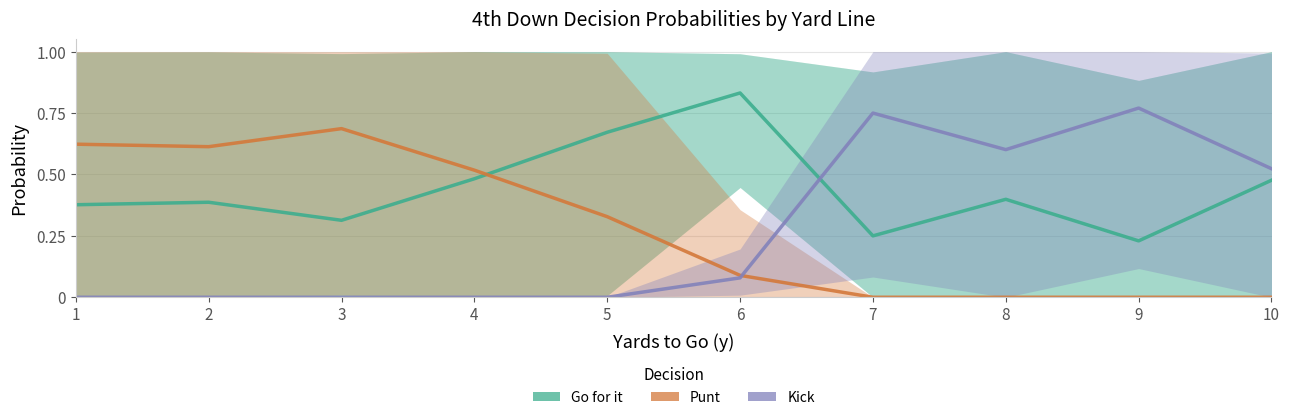

Reading left to right, what are all the values shown in this chart?

Go for it: 0.4	0.4	0.3	0.5	0.7	0.8	0.2	0.4	0.2	0.5
Punt: 0.6	0.6	0.7	0.5	0.3	0.1	0.0	0.0	0.0	0.0
Kick: 0.0	0.0	0.0	0.0	0.0	0.1	0.8	0.6	0.8	0.5